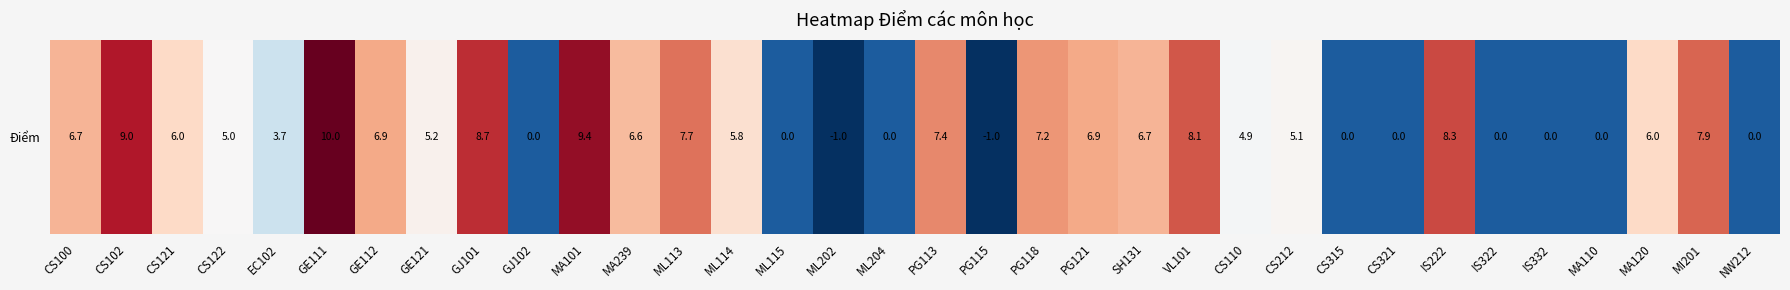

What is the approximate value at PG115?

-1.0